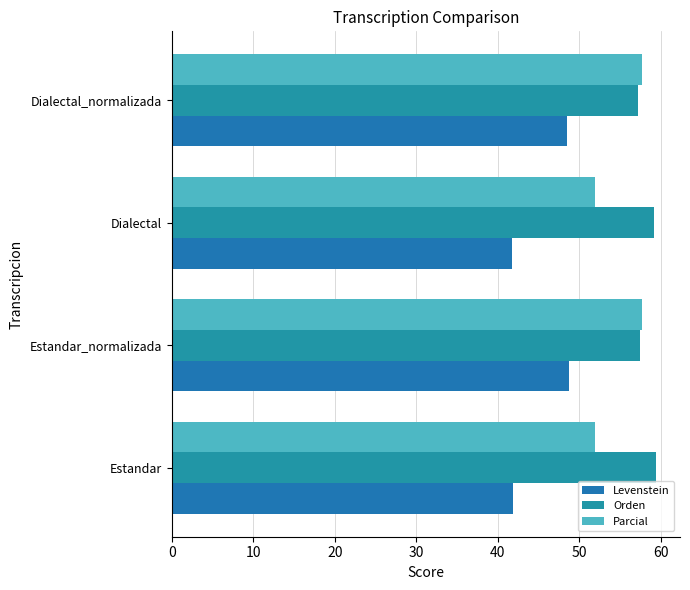

Count the number of categories in the chart.

4